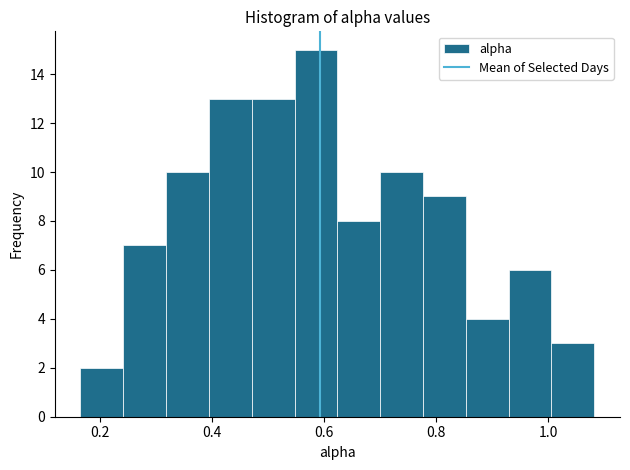

Read against the x-axis, roughly where is the centre of the tallest bar?

0.58